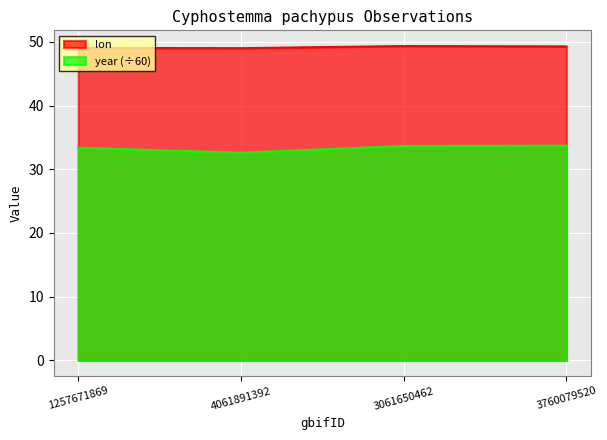

True or false: year and lon intersect in this chart.

False